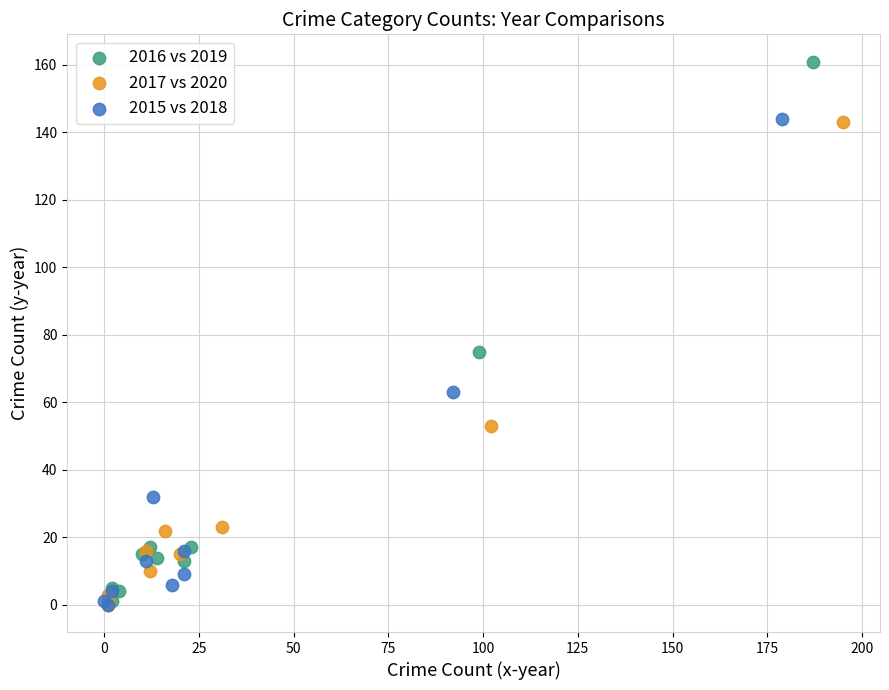

What are all the series names shown in the legend?

2016 vs 2019, 2017 vs 2020, 2015 vs 2018